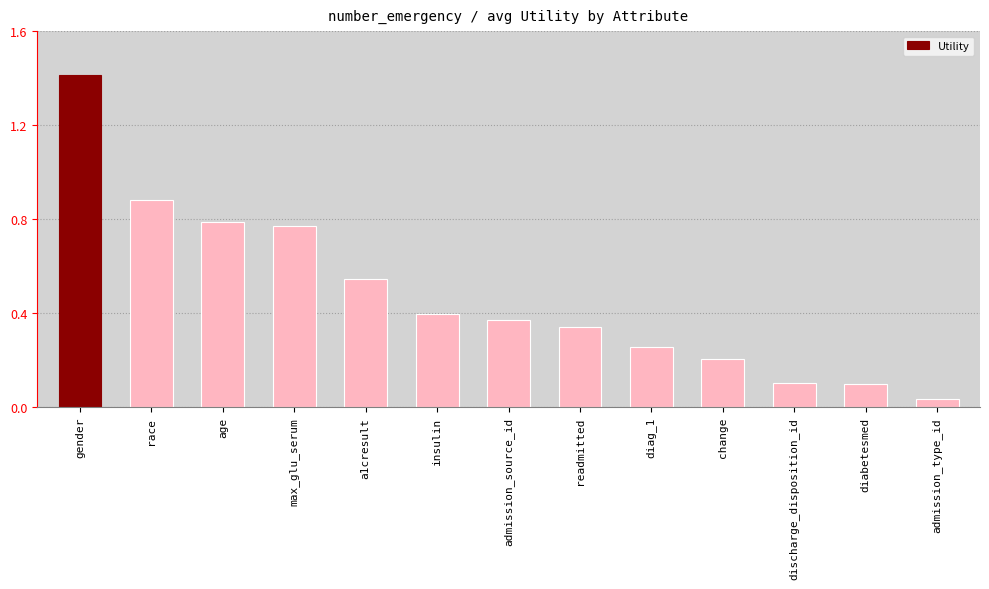

What is the sum of the values at race and admission_source_id?

1.3